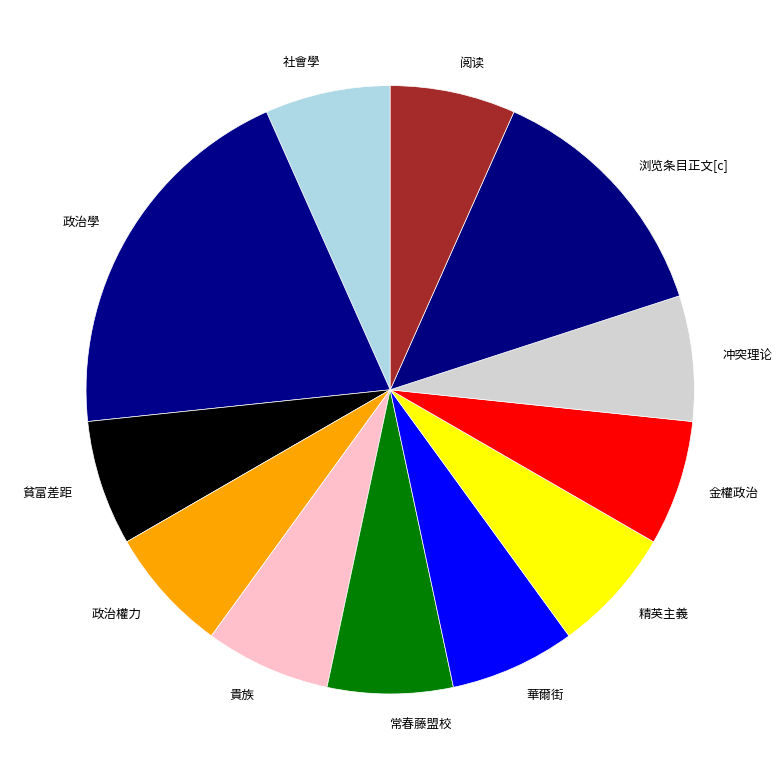

Combined, do 貴族 and 阅读 account for over 50%?

No